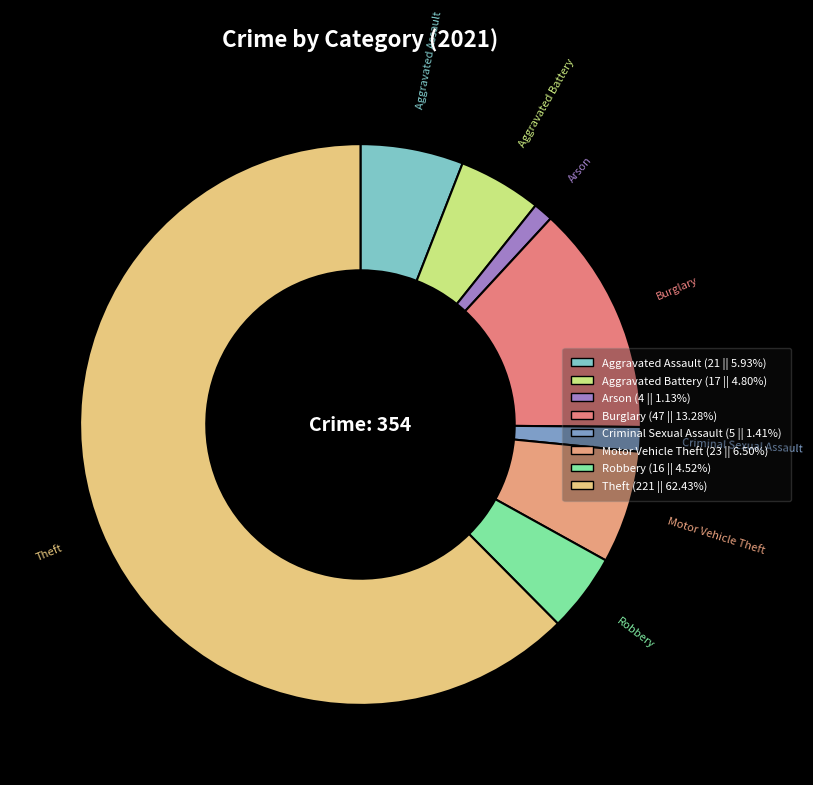

Combined, what portion of the pie is Motor Vehicle Theft and Burglary?

19.8%